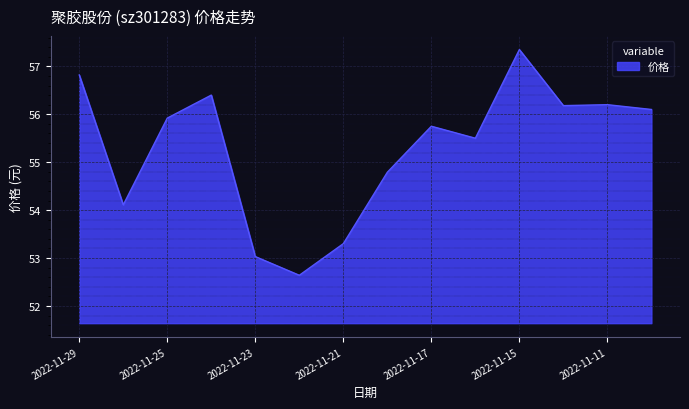

What is the difference between the maximum and minimum values?

4.7